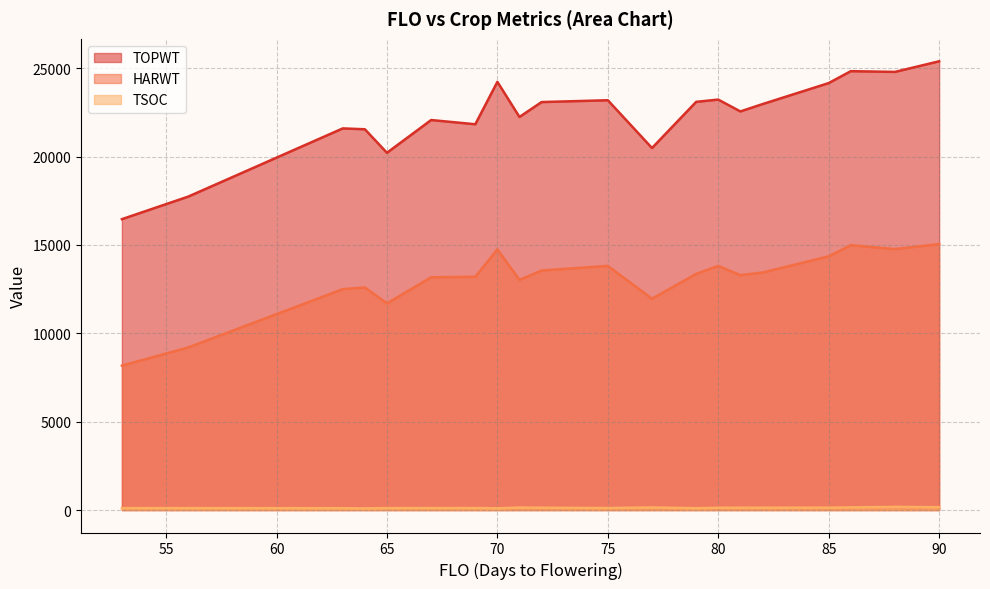

At which label is TOPWT closest to 20926?

77